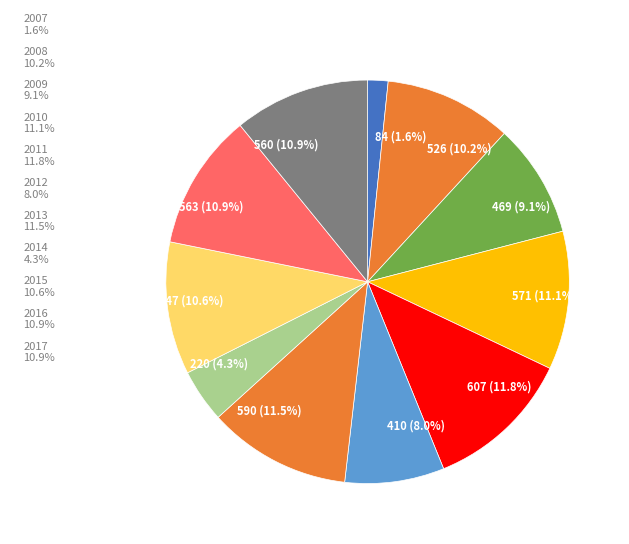

The 2012 slice represents 3% of the pie. True or false?

False